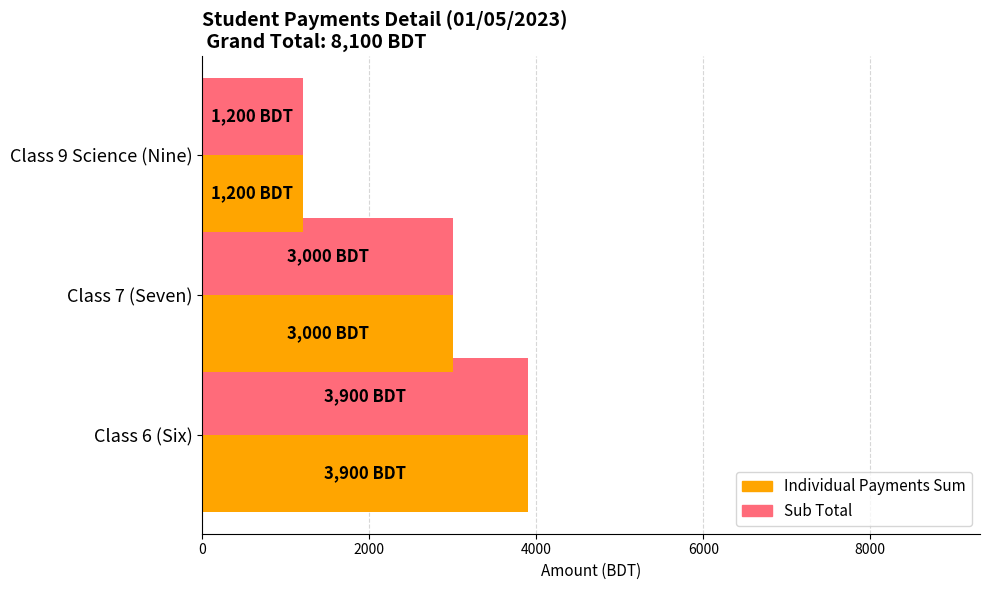

At which category is the sum across all series the highest?

Class 6 (Six)